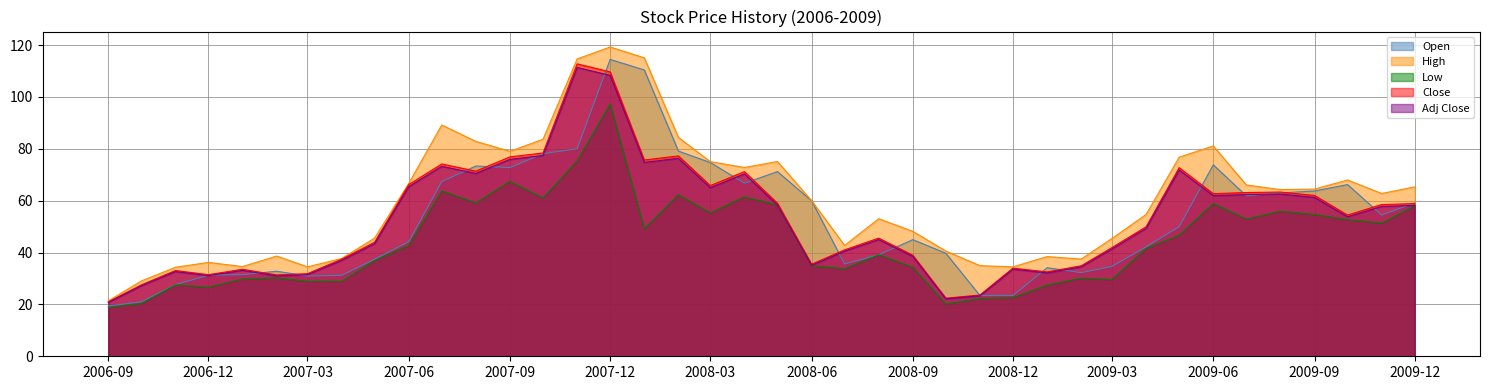

True or false: Open and Low intersect in this chart.

False